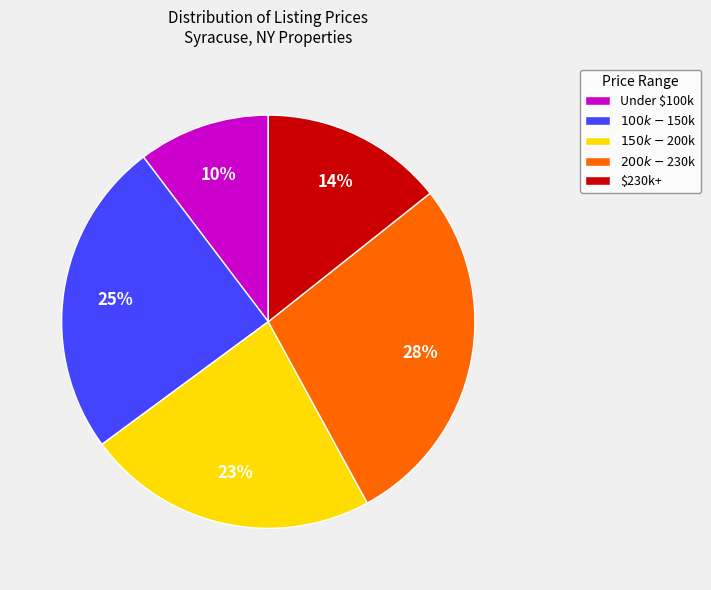

What is the smallest slice in the pie chart?

Under $100k